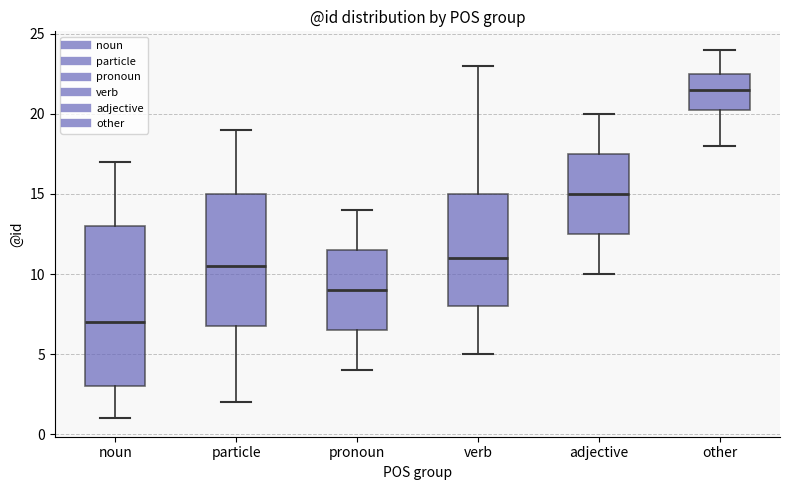

Reading left to right, read every box against the y-axis: the position of its median line, the range the box covers, and the ends of its whiskers. The values are not printed on the chart, so give them approximately, as read against the axis.

noun: median 7.0, box 3.0 to 13.0, whiskers 1.0 to 17.0
particle: median 10.5, box 7.0 to 15.0, whiskers 2.0 to 19.0
pronoun: median 9.0, box 6.5 to 11.5, whiskers 4.0 to 14.0
verb: median 11.0, box 8.0 to 15.0, whiskers 5.0 to 23.0
adjective: median 15.0, box 12.5 to 17.5, whiskers 10.0 to 20.0
other: median 21.5, box 20.5 to 22.5, whiskers 18.0 to 24.0